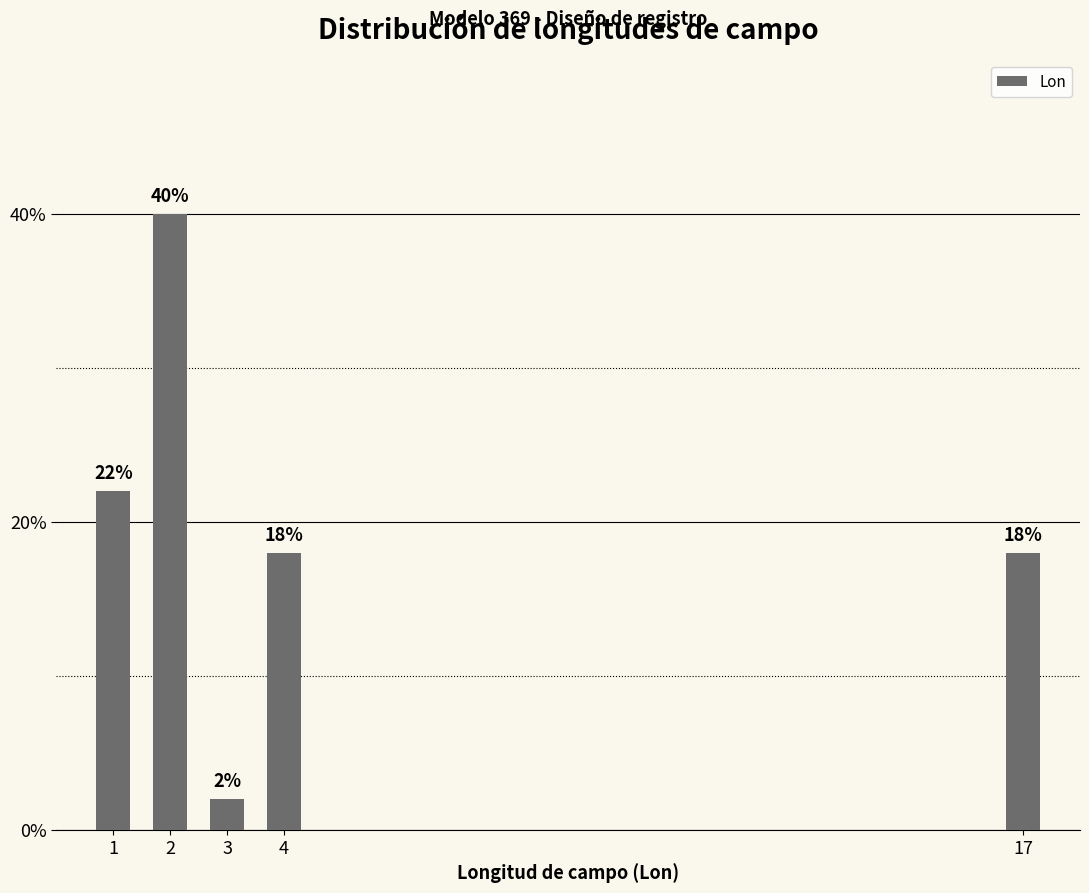

Reading left to right, extract all data points from this chart.

1=22	2=40	3=2	4=18	17=18